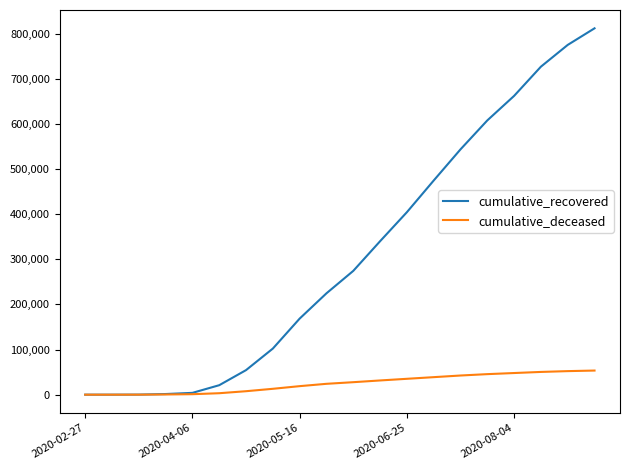

What is the maximum value shown in the chart?

812185